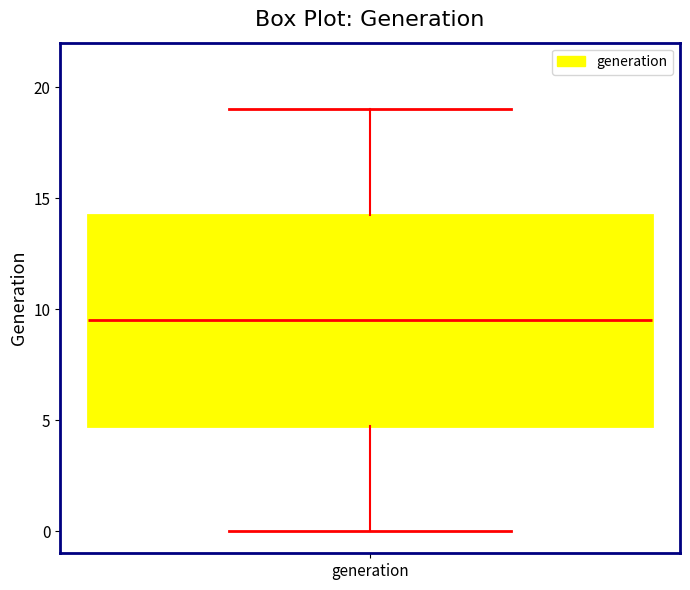

Transcribe this box plot: give where the median line is, the range the box spans, and where the two whiskers end, as read against the y-axis. The values are not printed on the chart, so give them approximately, as read against the axis.

median 9.5, box 5.0 to 14.5, whiskers 0.0 to 19.0